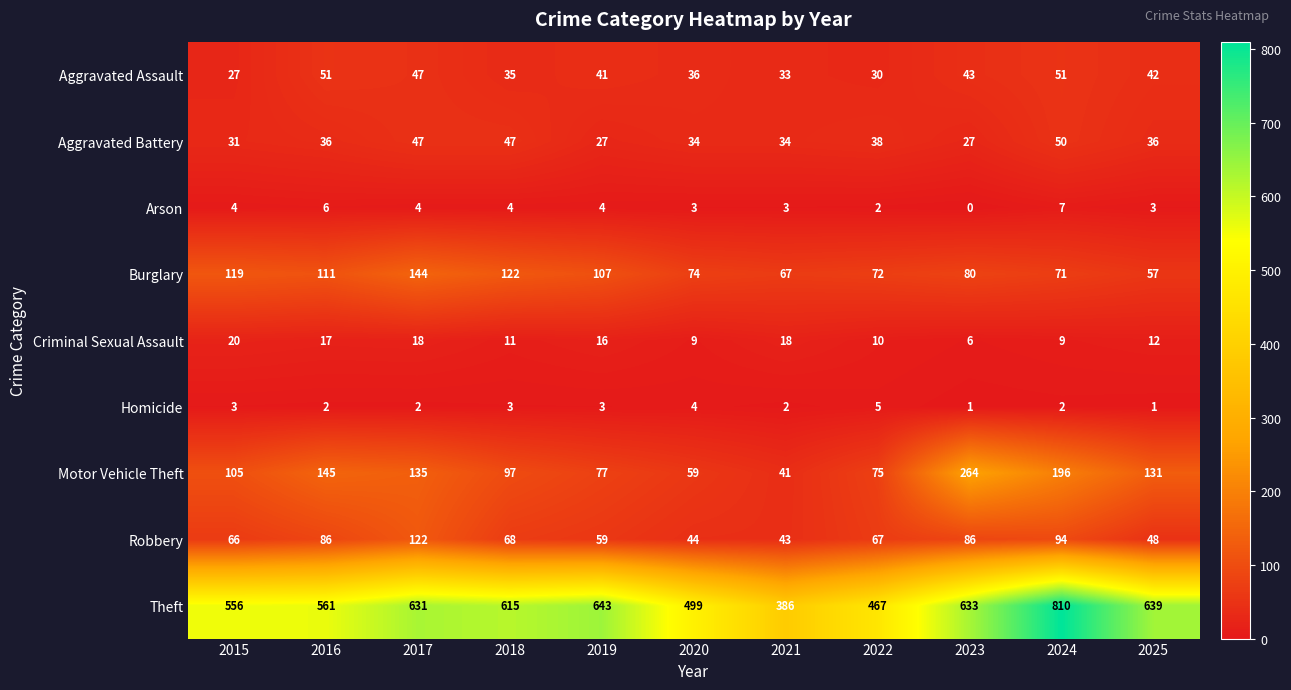

At 2016, list the series in order from largest to smallest.

Theft, Motor Vehicle Theft, Burglary, Robbery, Aggravated Assault, Aggravated Battery, Criminal Sexual Assault, Arson, Homicide